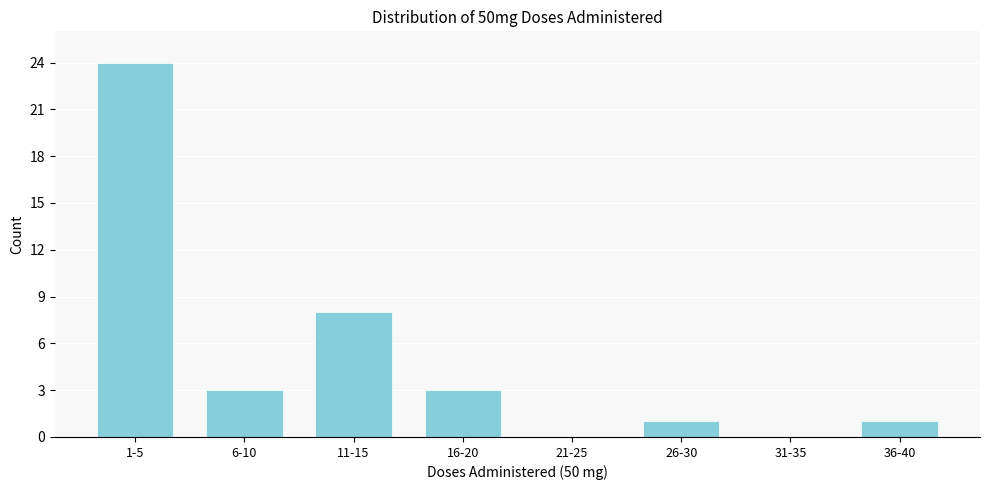

Reading left to right, transcribe all the data shown in this chart.

1-5=24	6-10=3	11-15=8	16-20=3	21-25=0	26-30=1	31-35=0	36-40=1